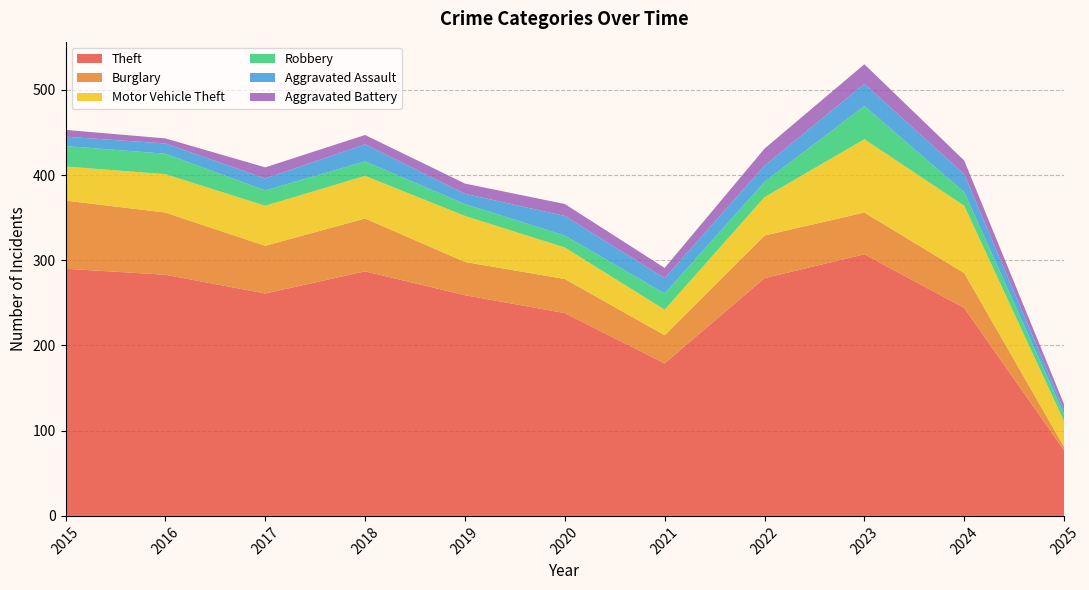

Reading left to right, what are all the values shown in this chart?

Theft: 2015=290	2016=283	2017=261	2018=287	2019=259	2020=238	2021=179	2022=279	2023=307	2024=244	2025=77
Burglary: 2015=80	2016=73	2017=56	2018=62	2019=39	2020=40	2021=33	2022=50	2023=49	2024=41	2025=4
Motor Vehicle Theft: 2015=40	2016=45	2017=47	2018=50	2019=54	2020=37	2021=30	2022=45	2023=86	2024=79	2025=30
Robbery: 2015=24	2016=24	2017=18	2018=17	2019=14	2020=14	2021=19	2022=18	2023=39	2024=16	2025=8
Aggravated Assault: 2015=11	2016=12	2017=14	2018=20	2019=12	2020=23	2021=18	2022=19	2023=26	2024=21	2025=5
Aggravated Battery: 2015=8	2016=6	2017=13	2018=11	2019=12	2020=14	2021=12	2022=20	2023=23	2024=16	2025=7